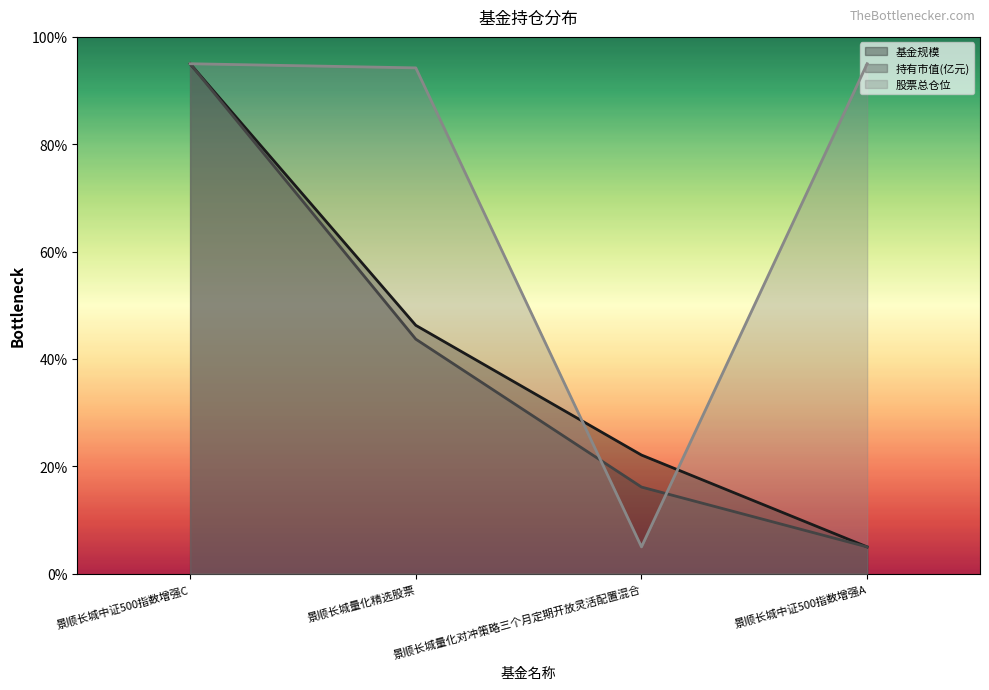

True or false: 基金规模 and 股票总仓位 intersect in this chart.

True